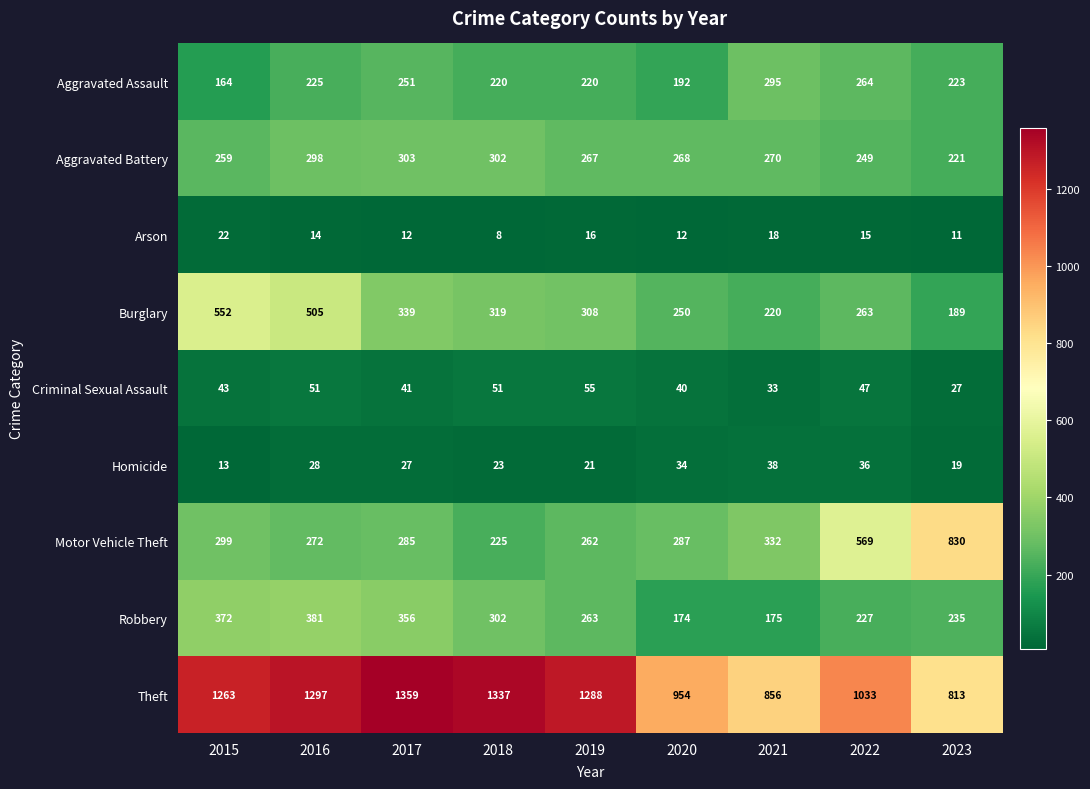

What is the approximate value of Arson at 2020?

12